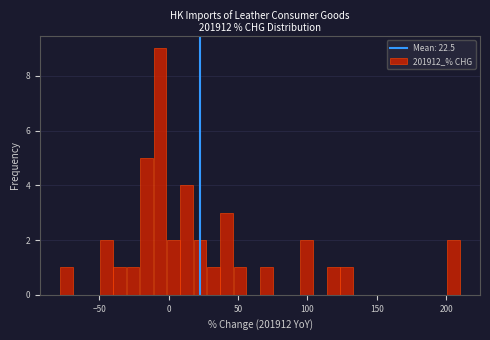

Around what value on the x-axis is the tallest bar? Give the approximate position of its centre, as read against the axis.

-5